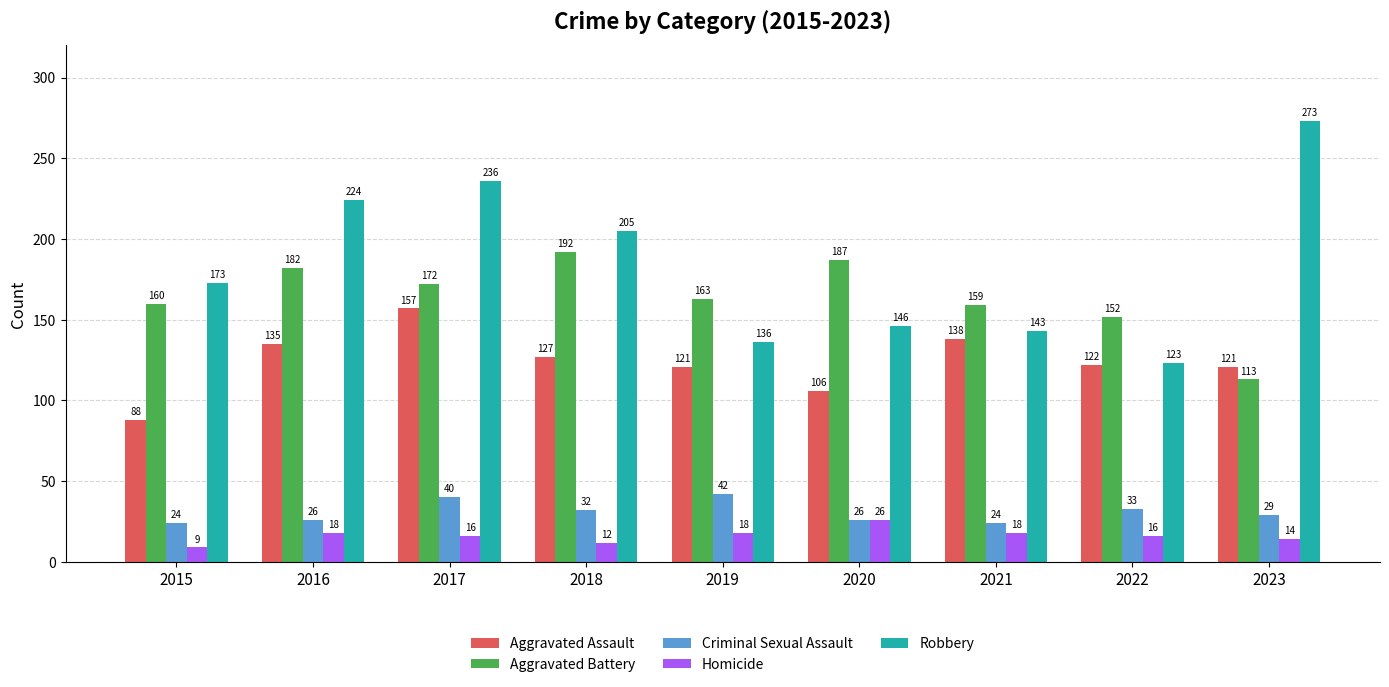

How many bars are there in total?

45